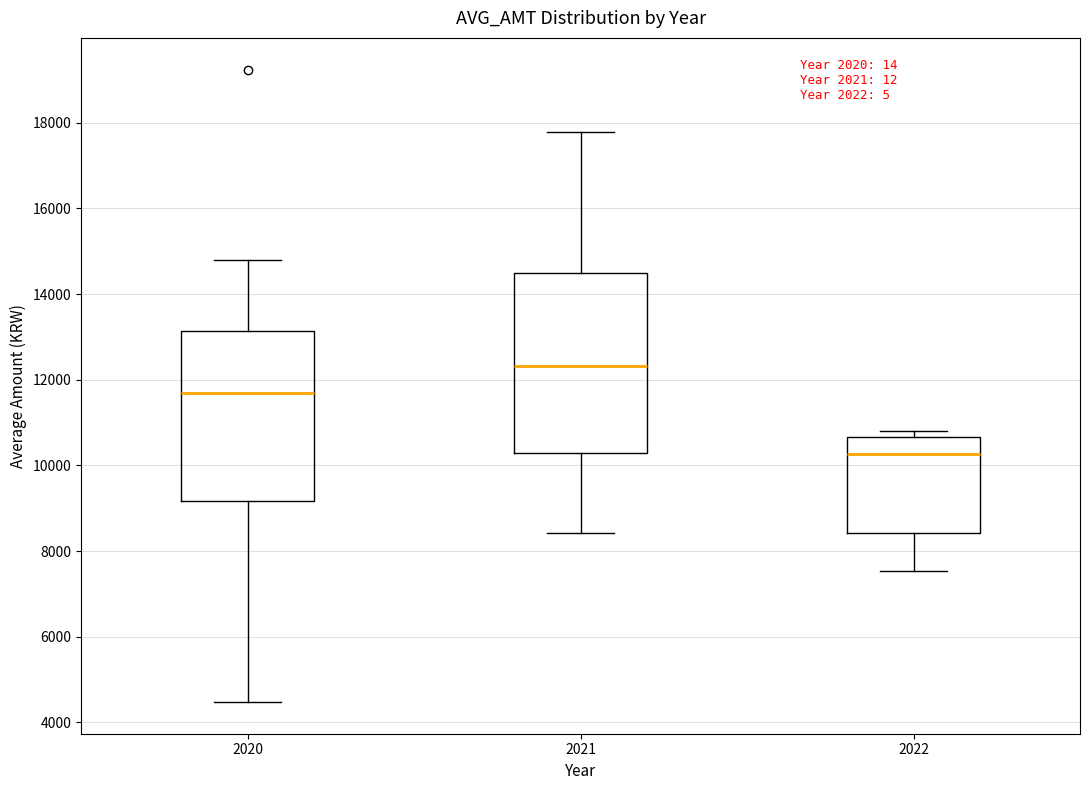

Where does the lower whisker of the box at x = 2022 end on the y-axis? The values are not printed on the chart, so give them approximately, as read against the axis.

7600